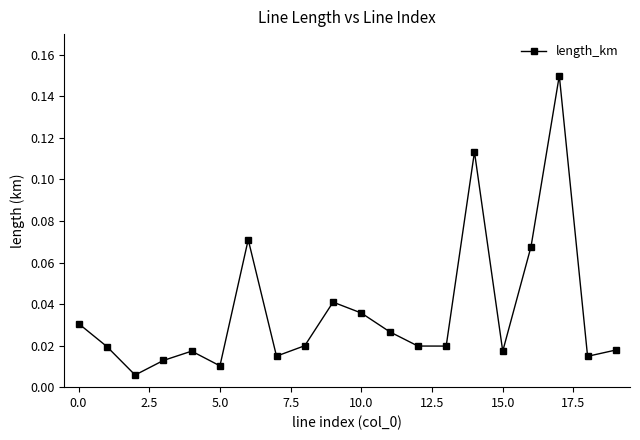

How many interior local peaks (higher than both neighbors) does the data have?

5